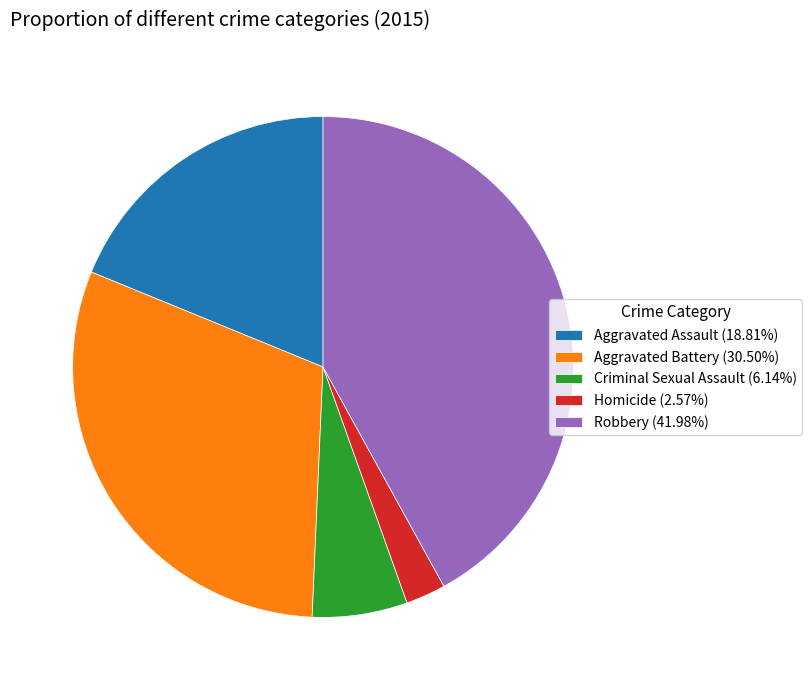

Approximately how many times larger is the value at Aggravated Battery (30.50%) compared to Robbery (41.98%)?

0.7